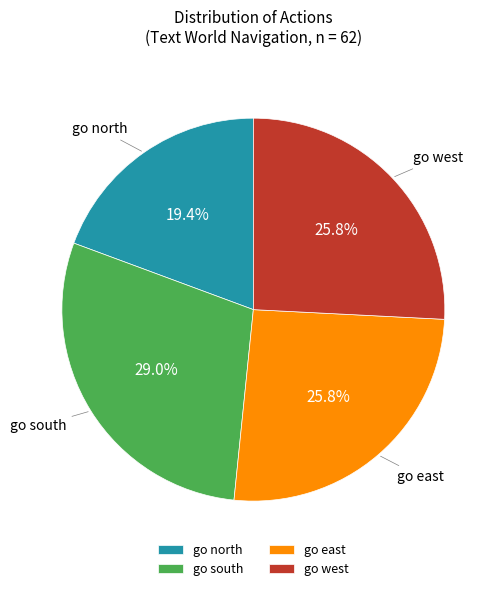

Is the sum of go south and go west greater than half?

Yes